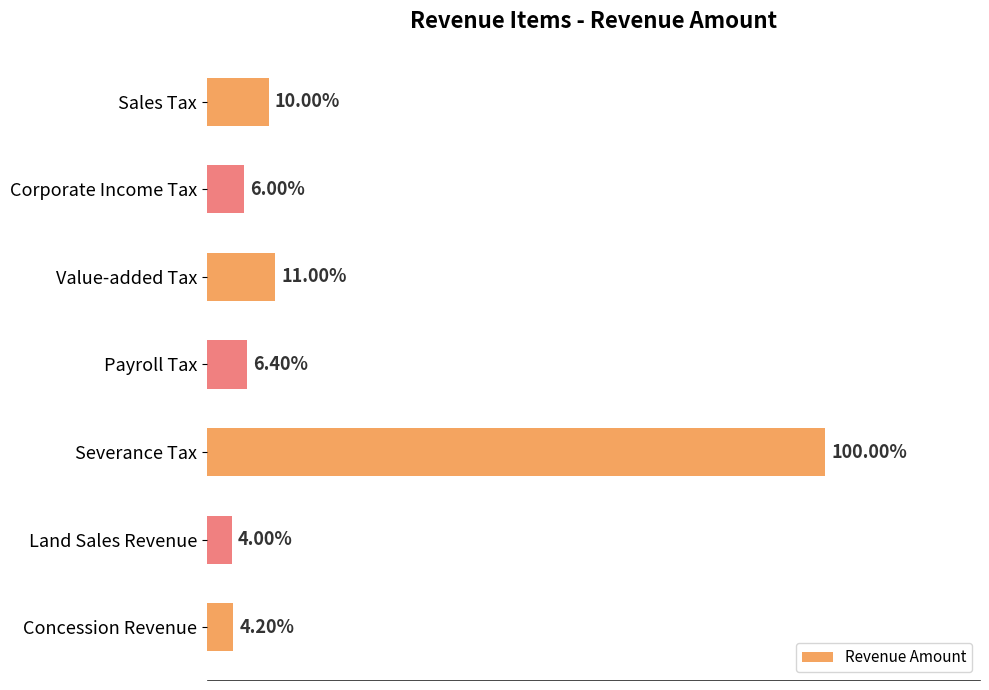

Does the chart contain any negative values?

No